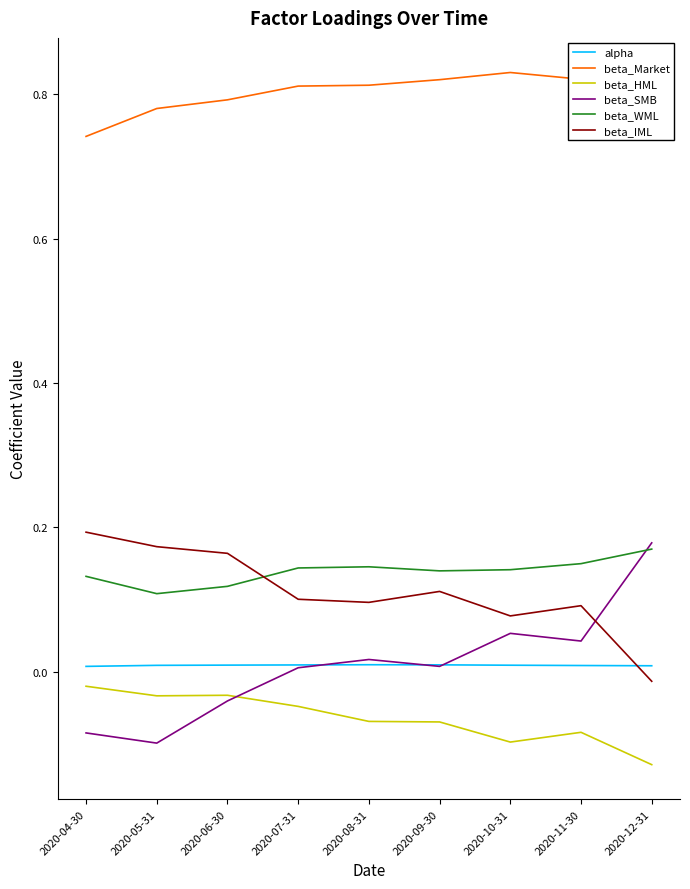

The value of beta_SMB at 2020-11-30 is 0.1. True or false?

False